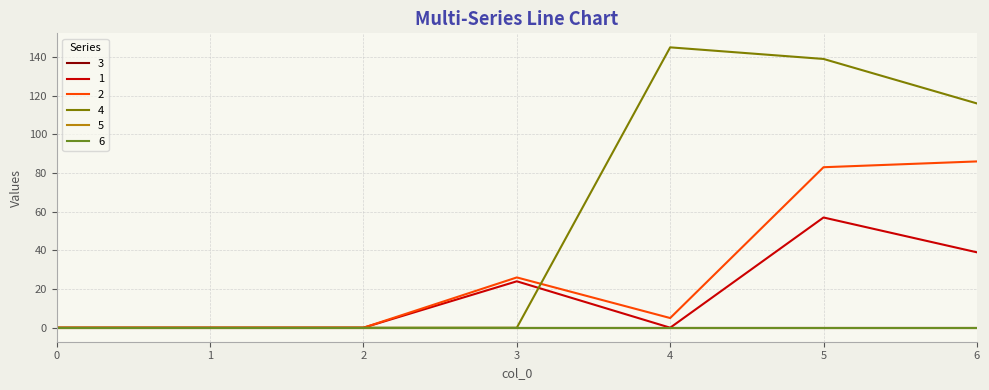

What is the difference between the maximum and second lowest values in the 2 series?

86